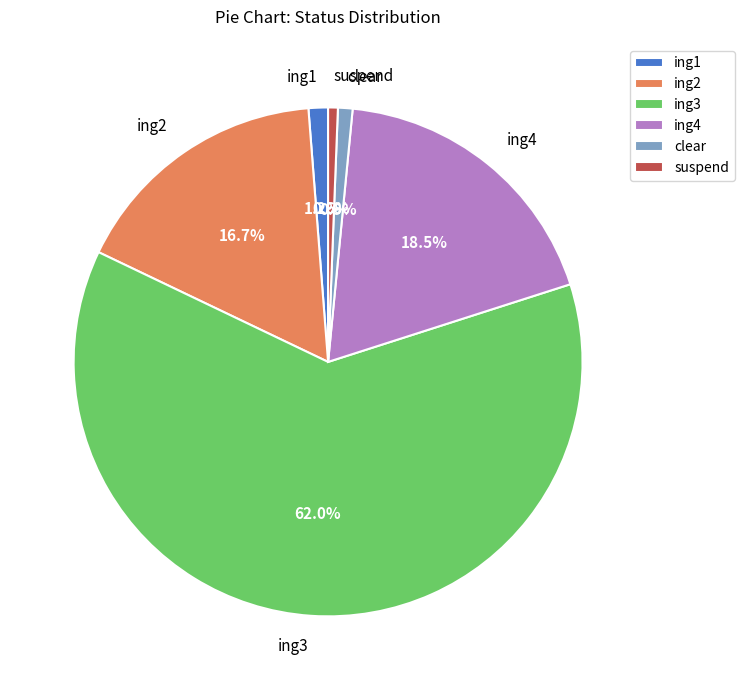

What is the largest slice in the pie chart?

ing3